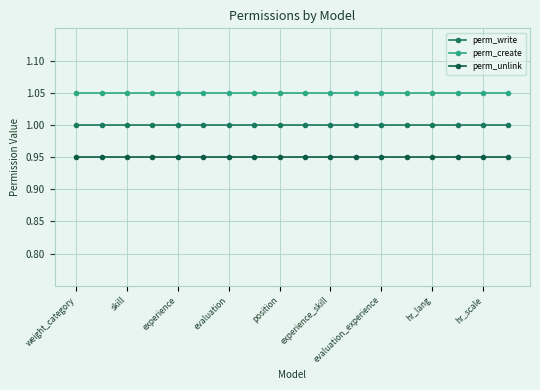

List the series in order of their overall mean, lowest first.

perm_unlink, perm_write, perm_create